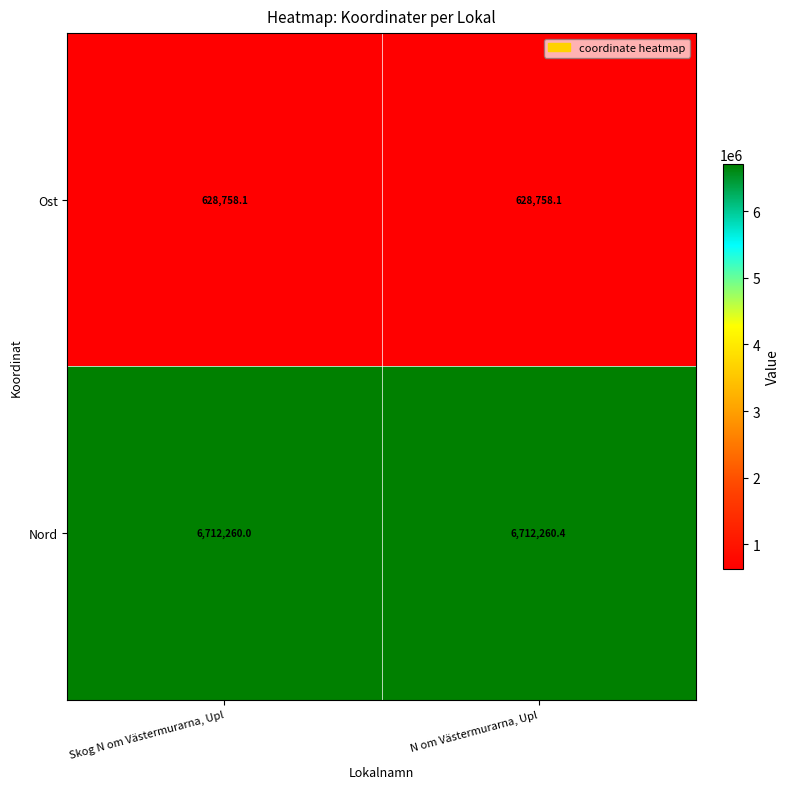

The Nord series shows 2397078.1 at N om Västermurarna, Upl. True or false?

False